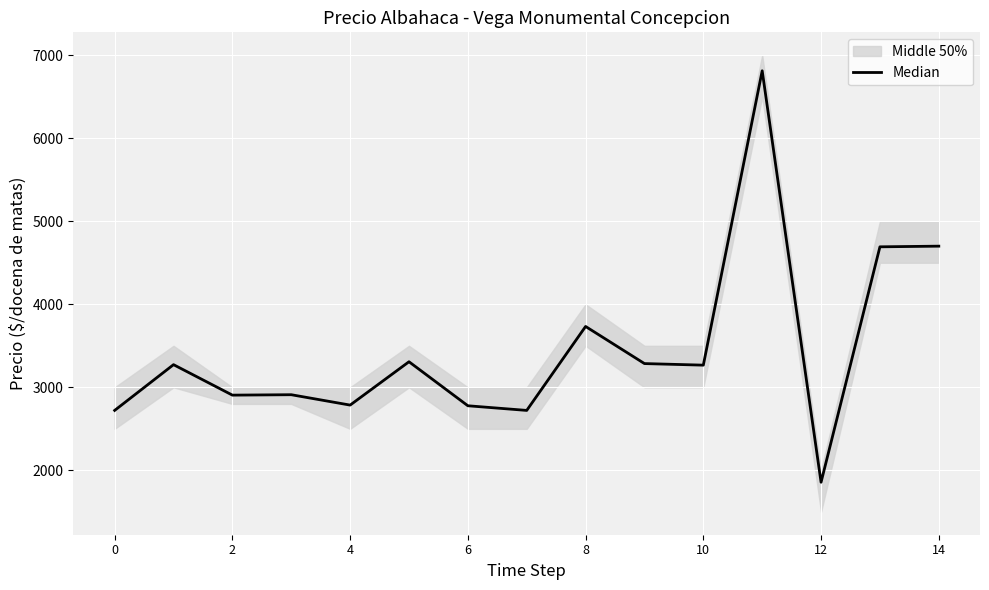

What is the change in value from 10 to 11?

+3545